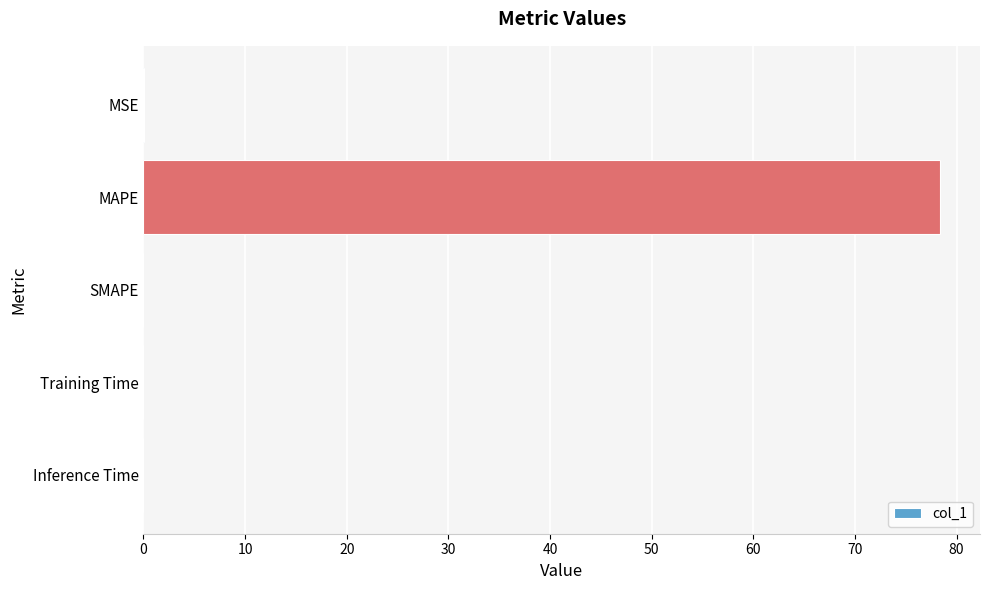

Is it true that the value at SMAPE is 0.0?

True